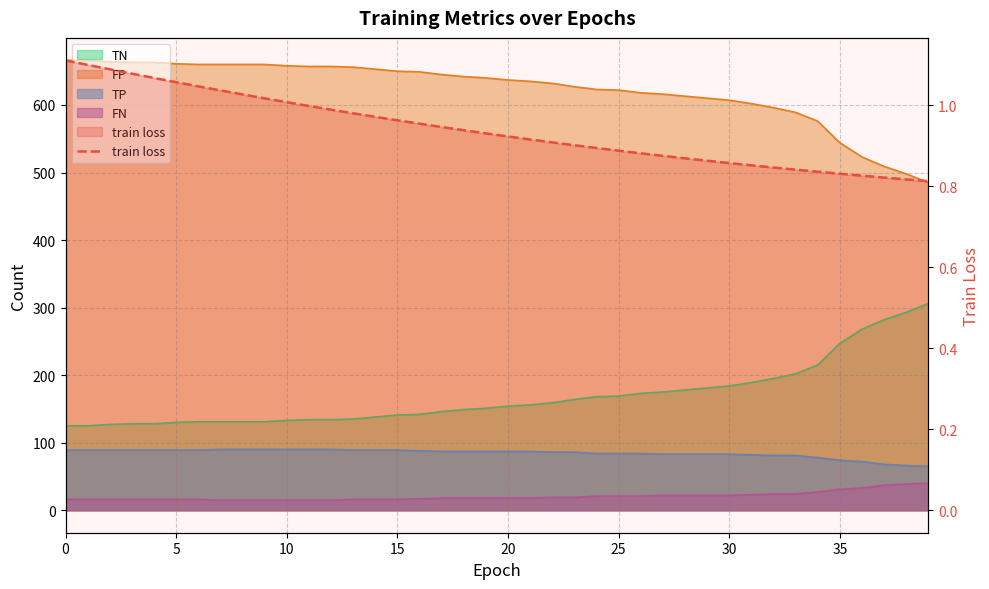

Reading left to right, what are all the values shown in this chart?

1.1	1.1	1.1	1.1	1.1	1.1	1.0	1.0	1.0	1.0	1.0	1.0	1.0	1.0	1.0	1.0	1.0	0.9	0.9	0.9	0.9	0.9	0.9	0.9	0.9	0.9	0.9	0.9	0.9	0.9	0.9	0.9	0.8	0.8	0.8	0.8	0.8	0.8	0.8	0.8